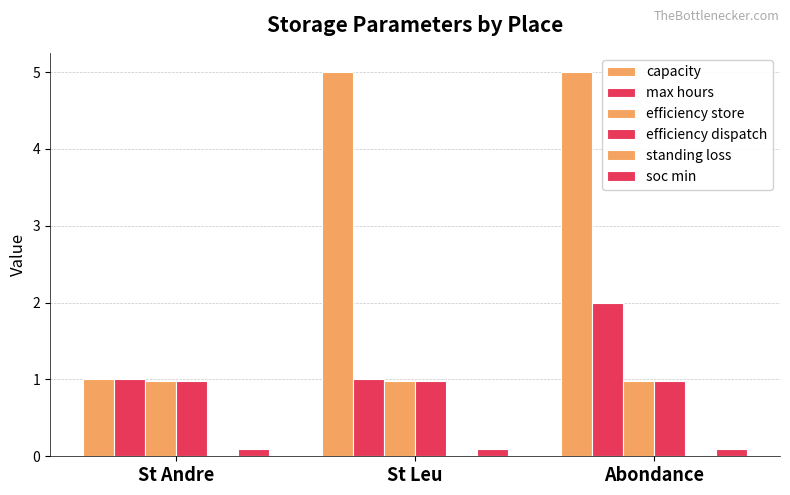

What position from the left is Abondance?

3